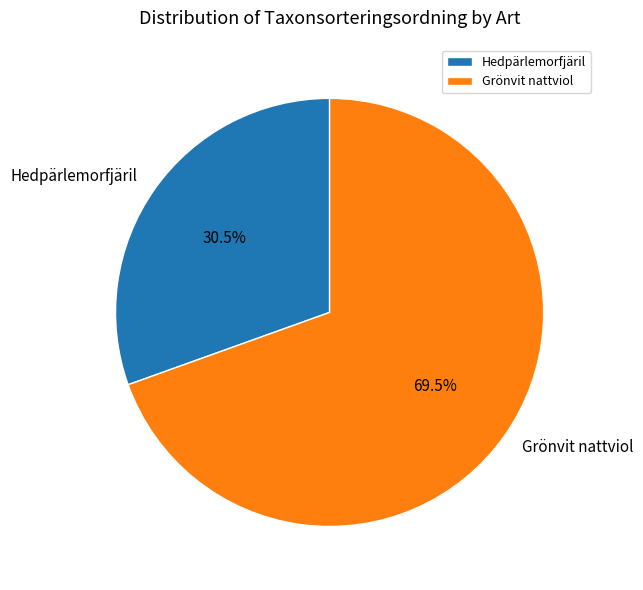

What is the total percentage of Hedpärlemorfjäril and Grönvit nattviol?

100.0%